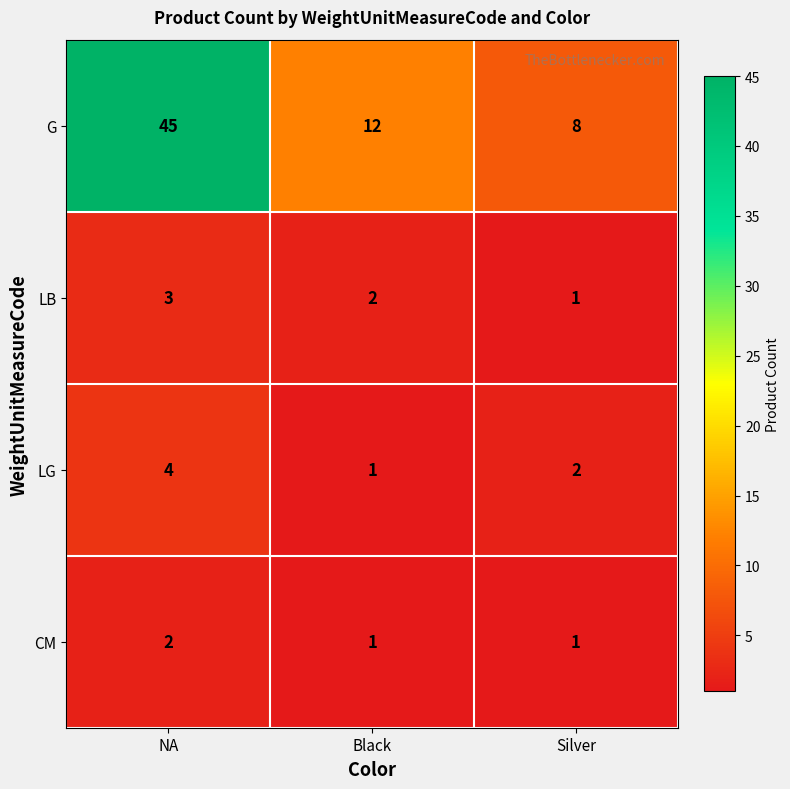

The value of G at Silver is 11. True or false?

False